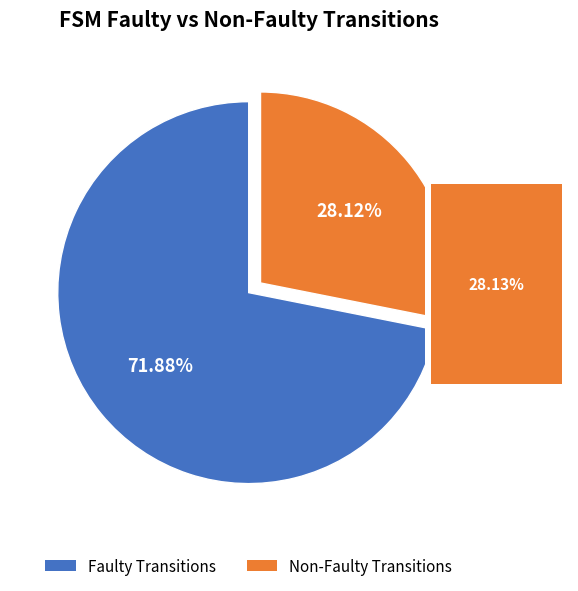

To the nearest percent, what is the combined percentage of output_symbol = 0 and output_symbol = 1?

100%